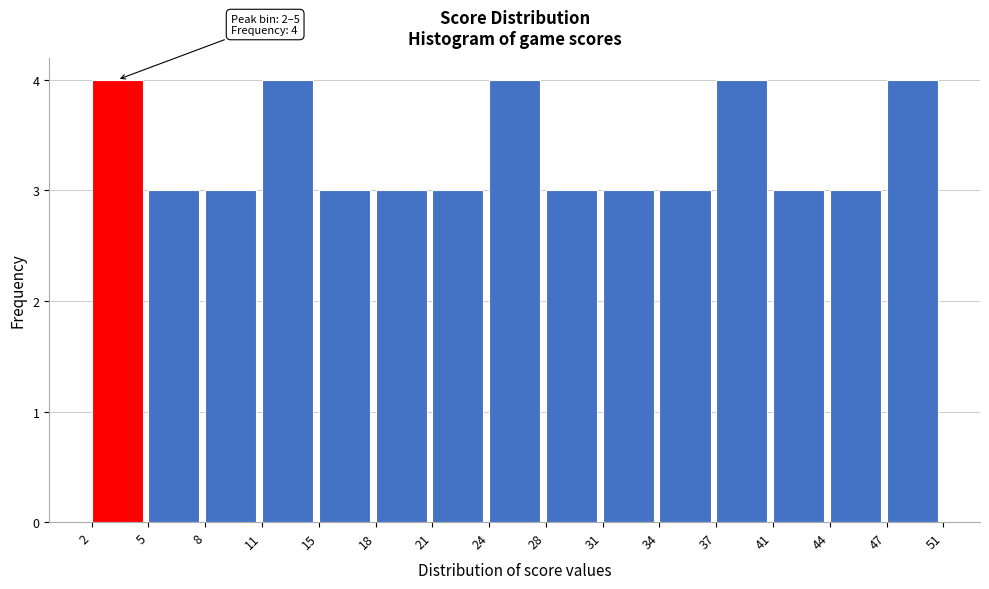

Reading right to left, transcribe all the data shown in this chart.

4	3	3	4	3	3	3	4	3	3	3	4	3	3	4